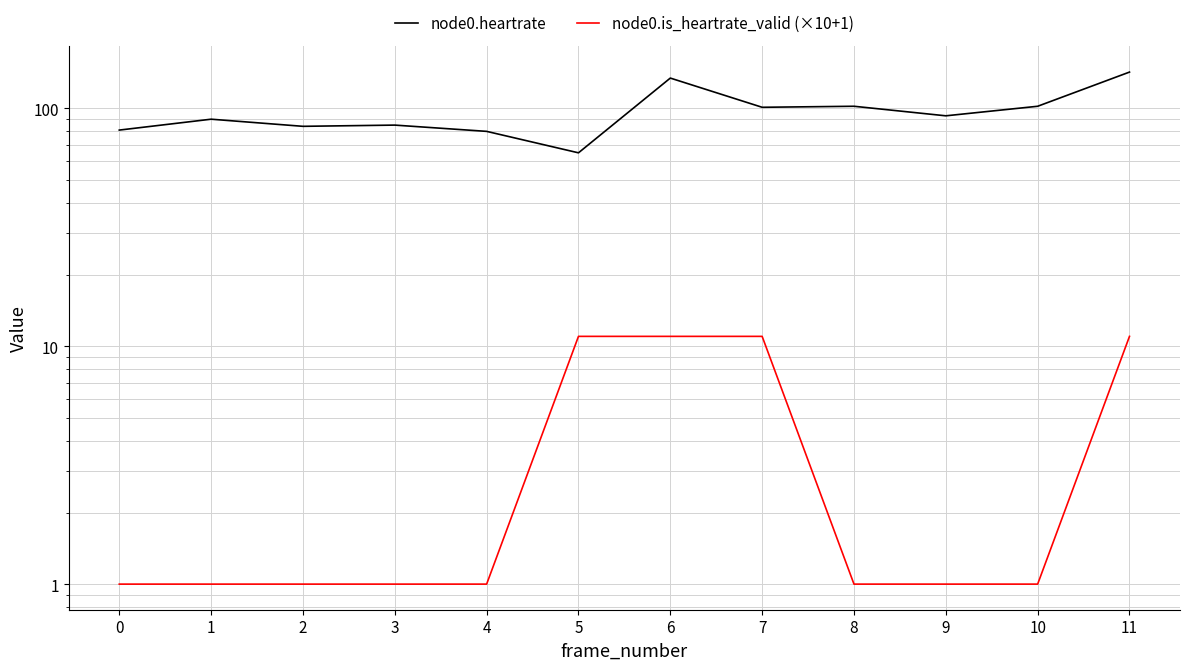

The node0.heartrate series shows 81 at 0. True or false?

True